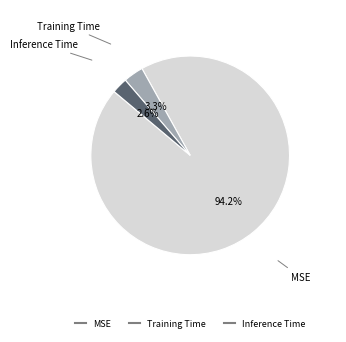

Is there a majority slice in this chart?

Yes